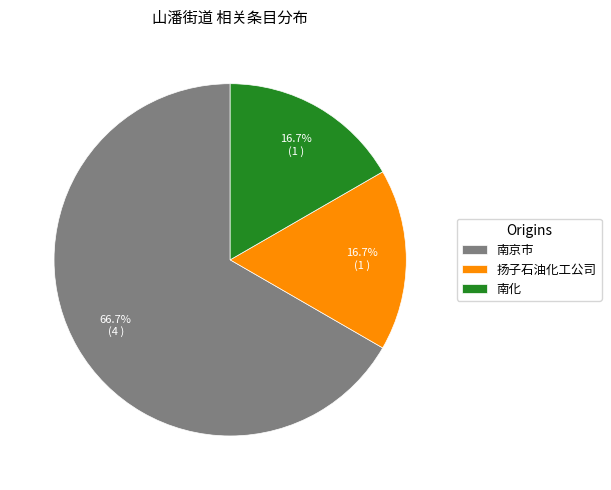

Is there a majority slice in this chart?

Yes